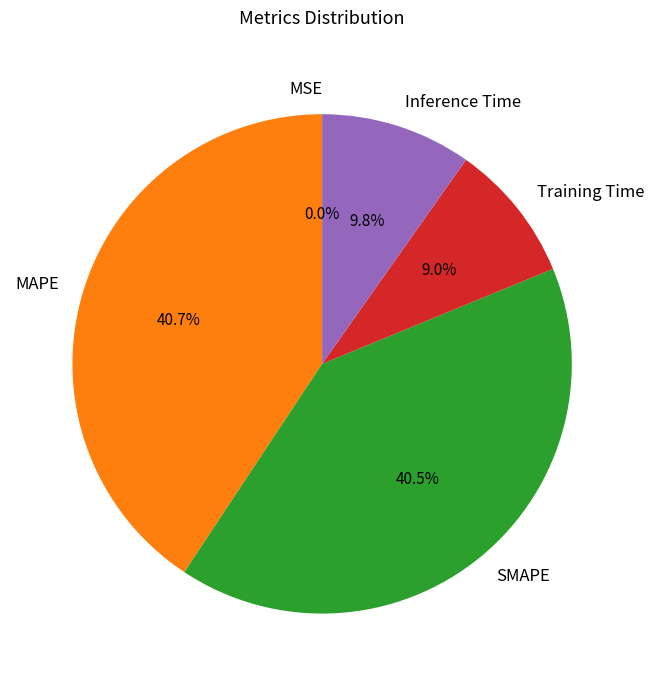

What percentage is NOT represented by MAPE?

59.3%